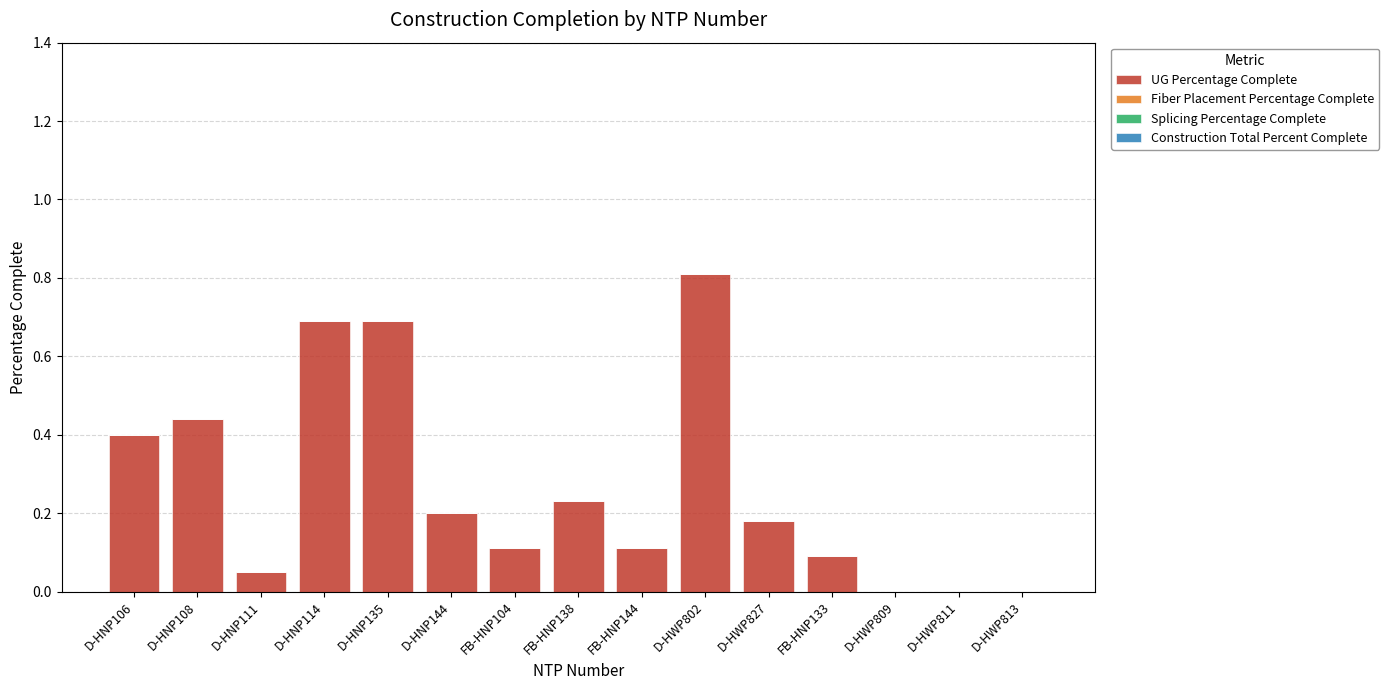

How many categories are shown in the chart?

15